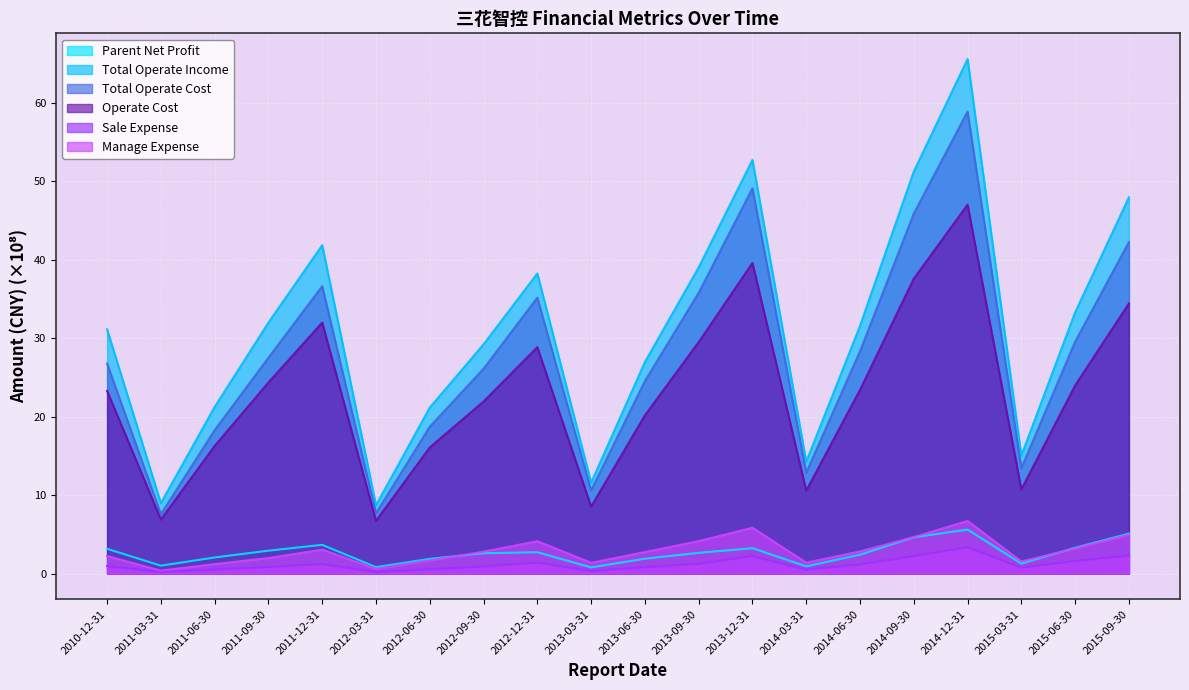

The Manage Expense series shows 4.1 at 2013-09-30. True or false?

True